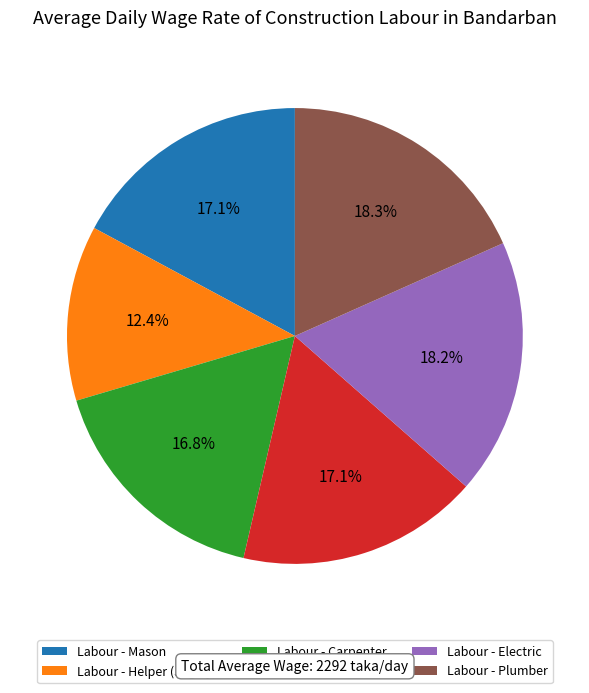

What percentage is NOT represented by Labour - Mason?

82.9%